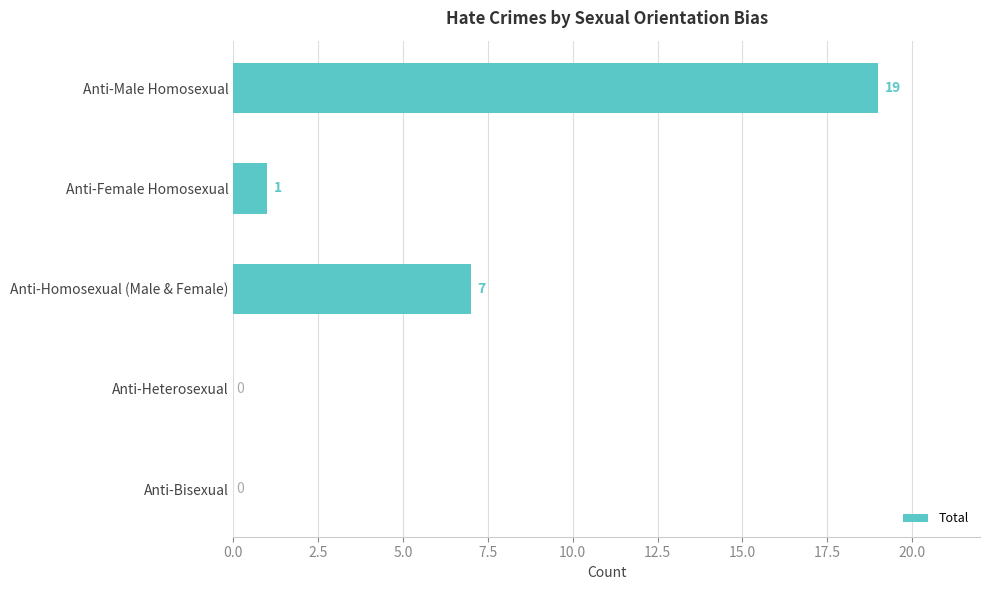

What is the greatest value displayed?

19